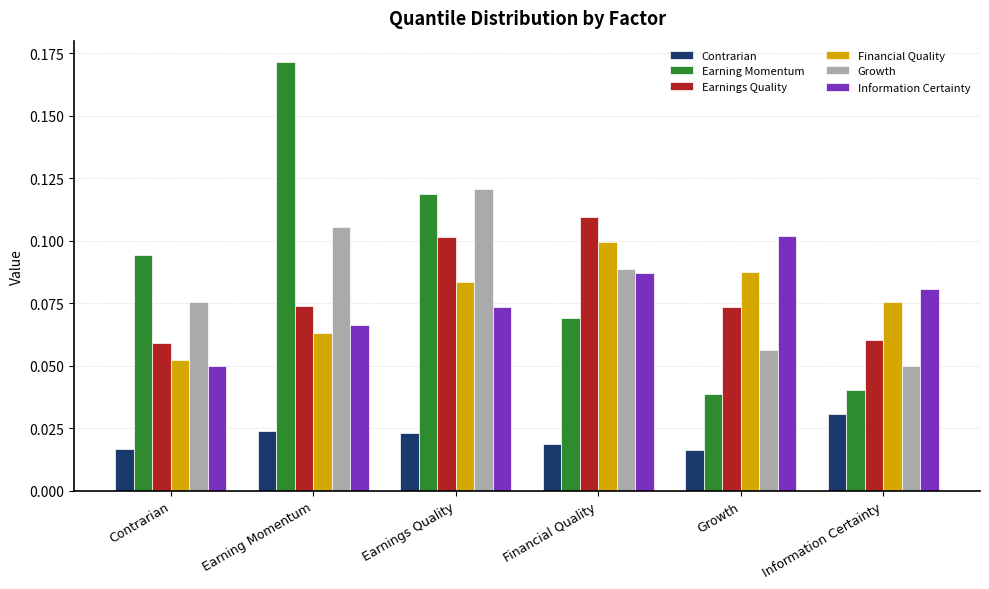

The Growth series shows 0.2 at Earnings Quality. True or false?

False